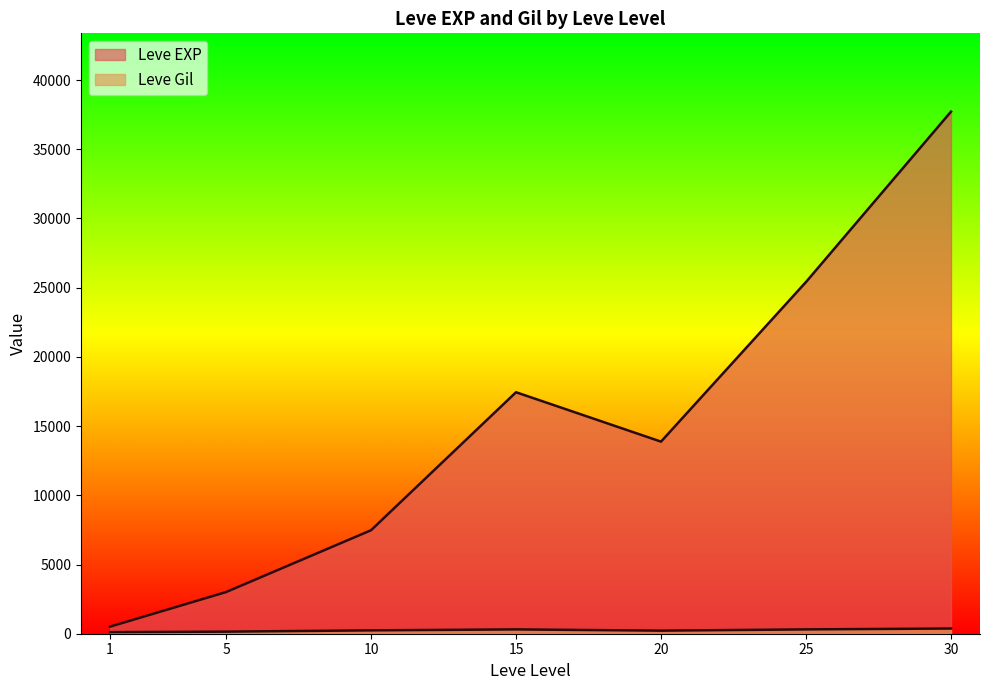

Rank the series by their average value, from highest to lowest.

Leve EXP, Leve Gil